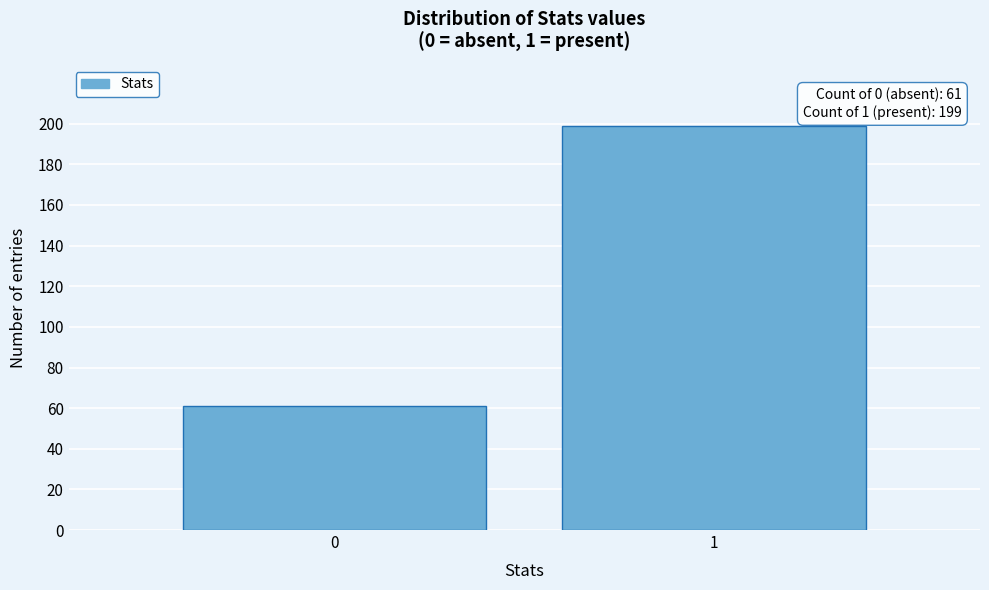

Reading left to right, transcribe all the data shown in this chart.

0=61	1=199